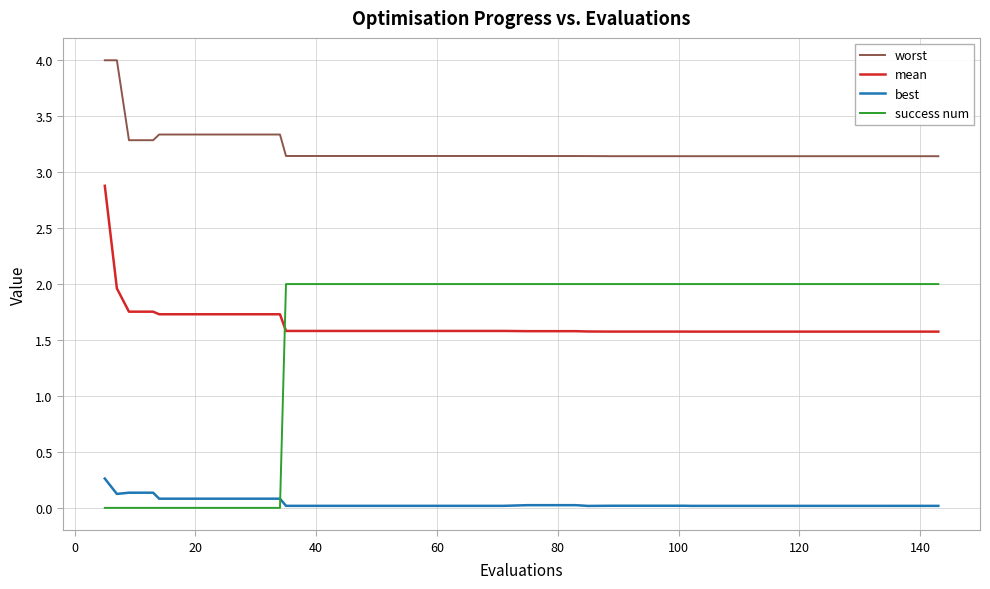

What is the highest value of the mean series?

2.9